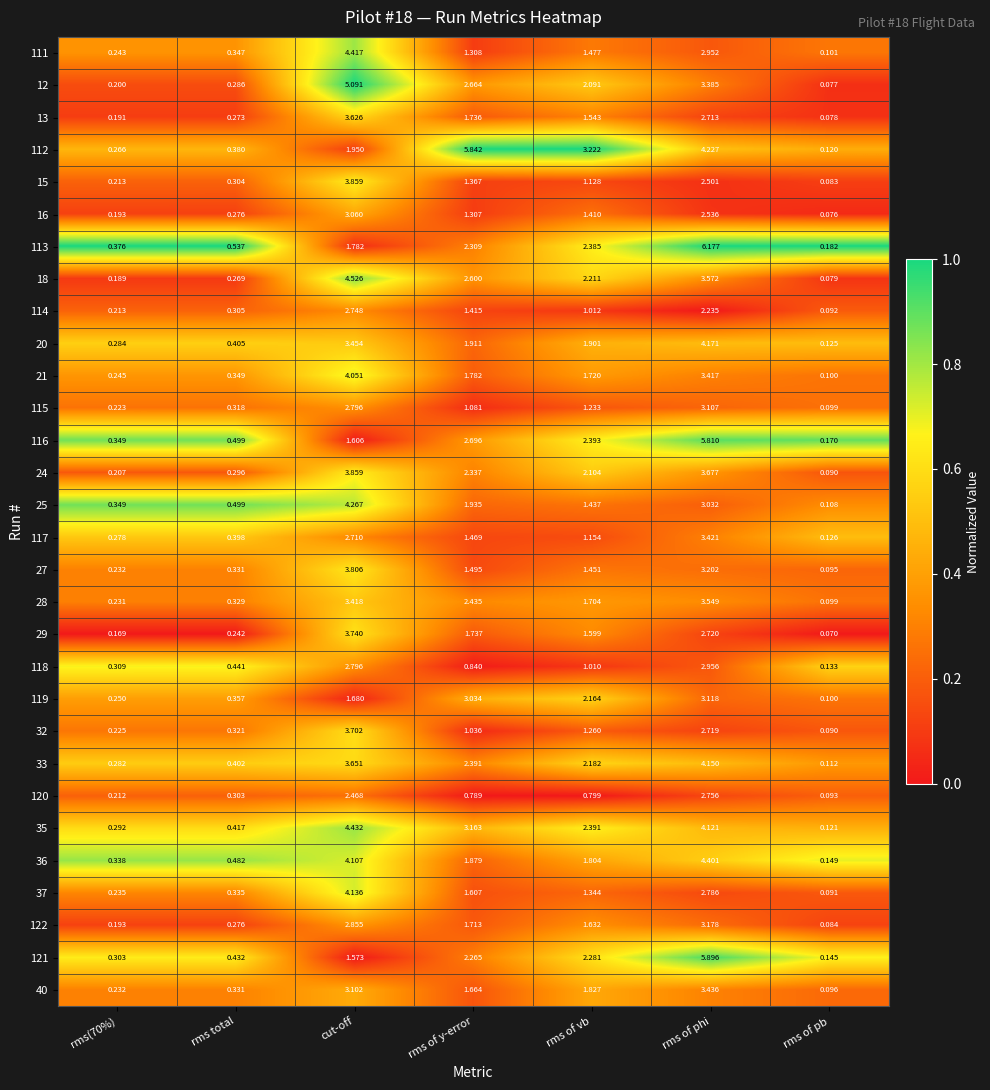

At which label does 12 first exceed 2?

cut-off